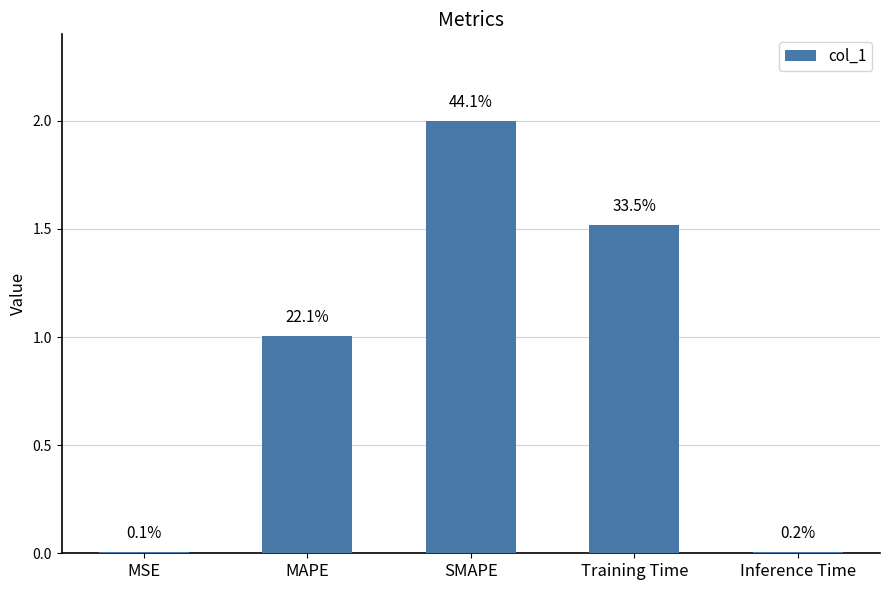

Are the bars horizontal?

No